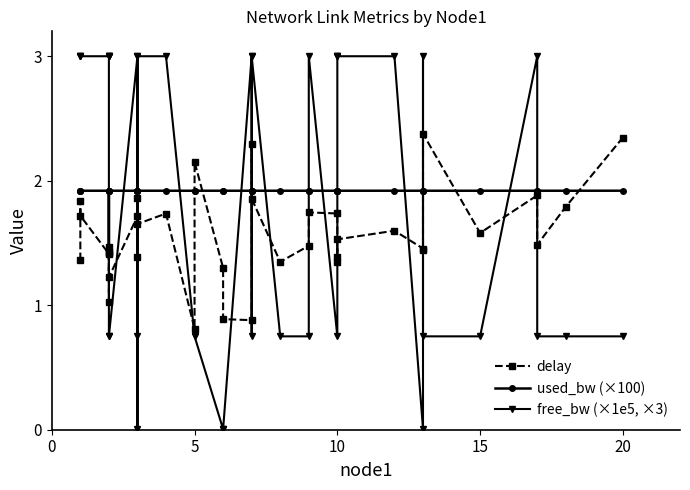

Does the chart display data point markers on the line(s)?

Yes